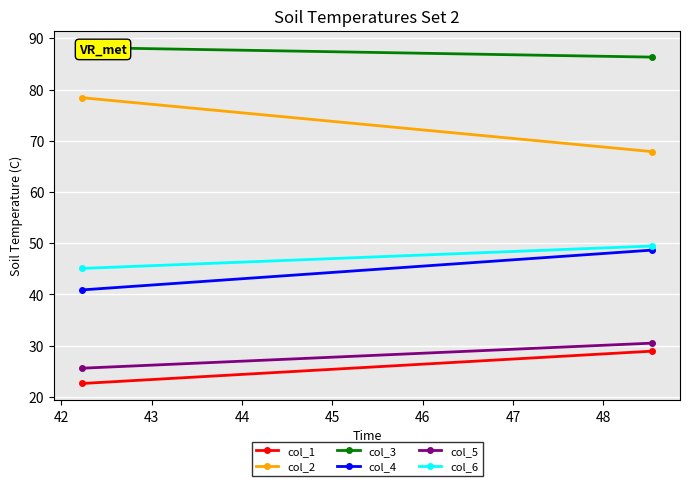

What is the sum of all col_1 values?

51.6